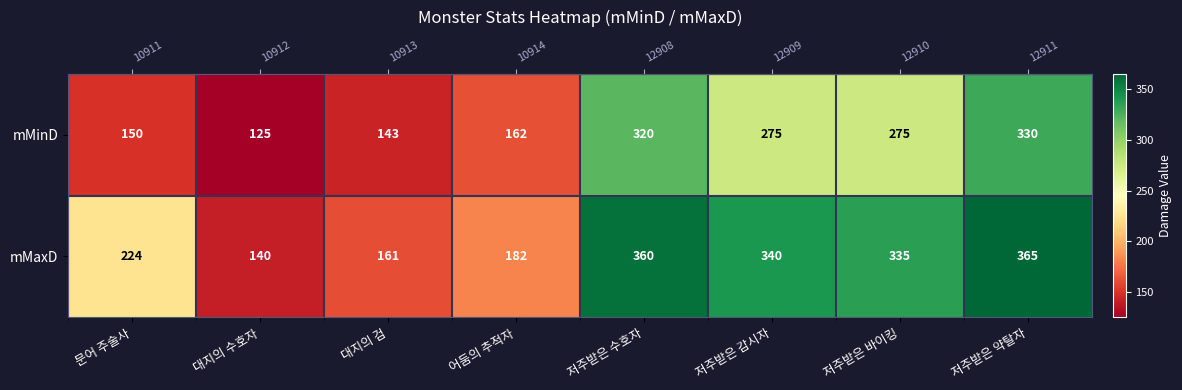

Between 문어 주술사 and 저주받은 약탈자, which series saw the biggest shift?

mMinD